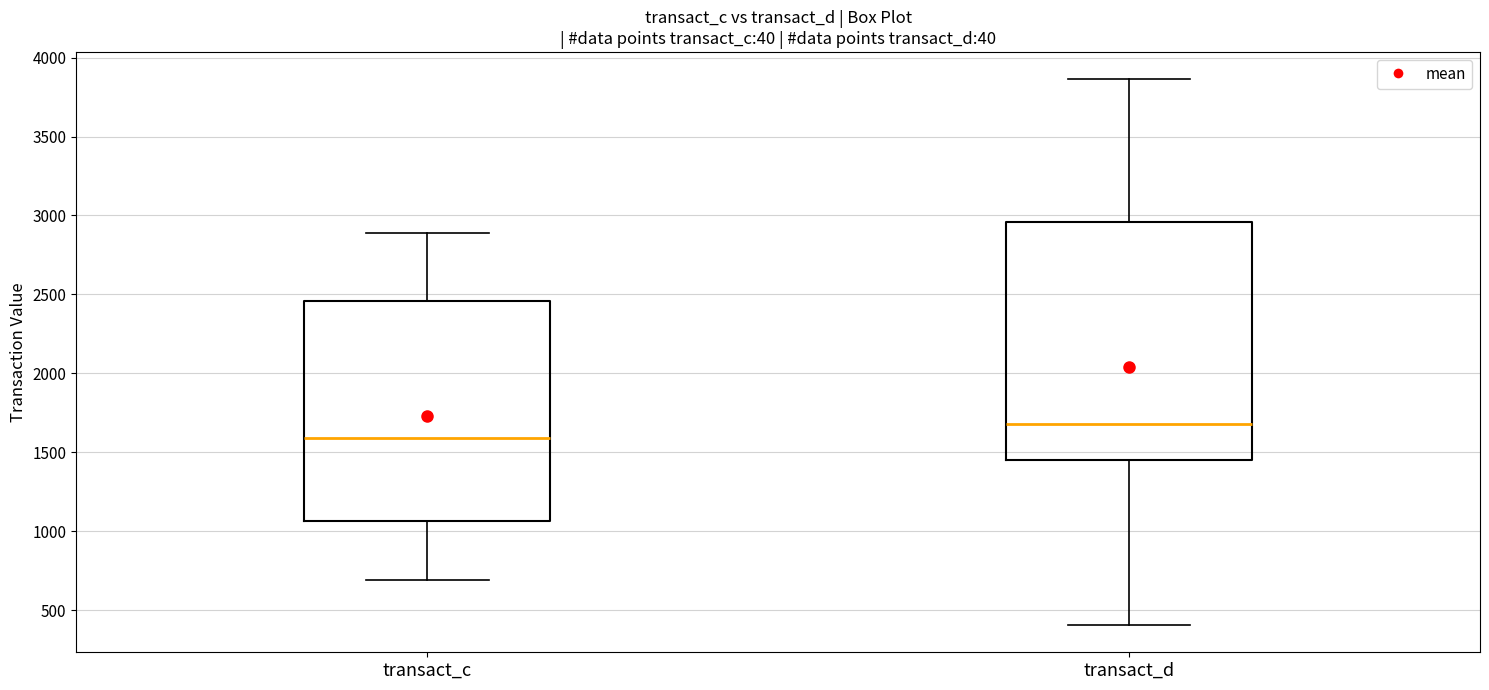

Where does the lower whisker of the box for transact_c end on the y-axis? The values are not printed on the chart, so give them approximately, as read against the axis.

700